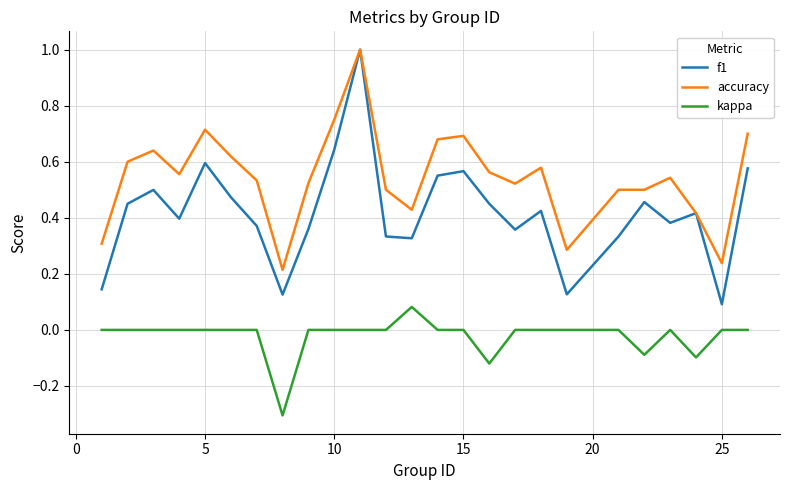

How many lines are shown in the chart?

3